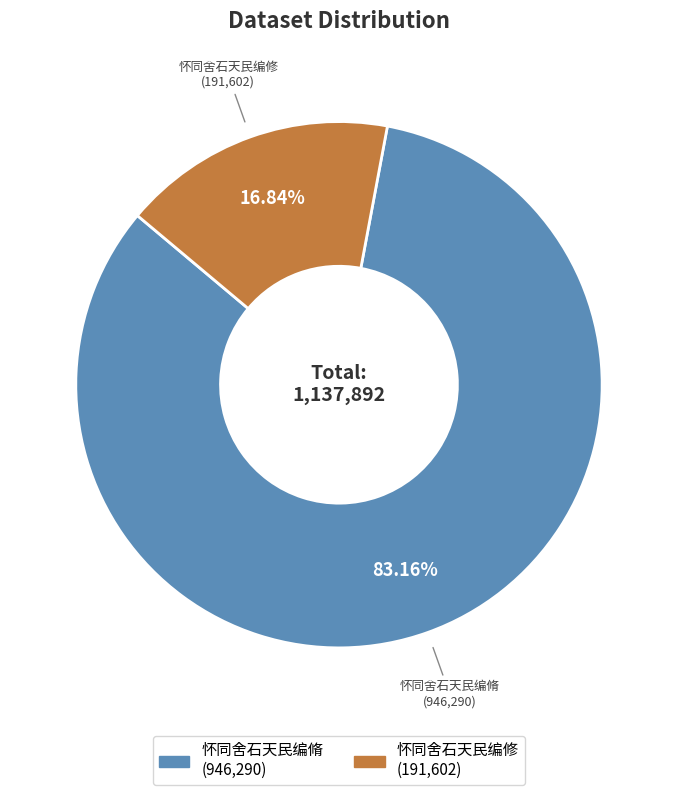

Count the number of slices in the pie.

2